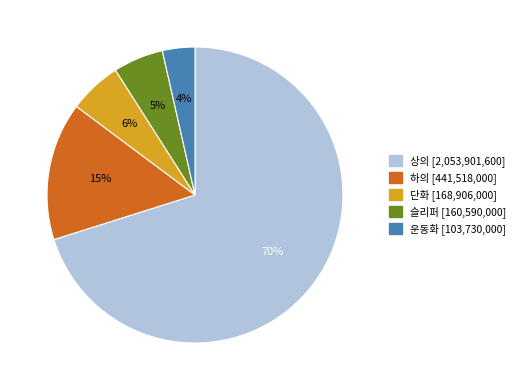

Is there any slice that represents more than half of the pie?

Yes